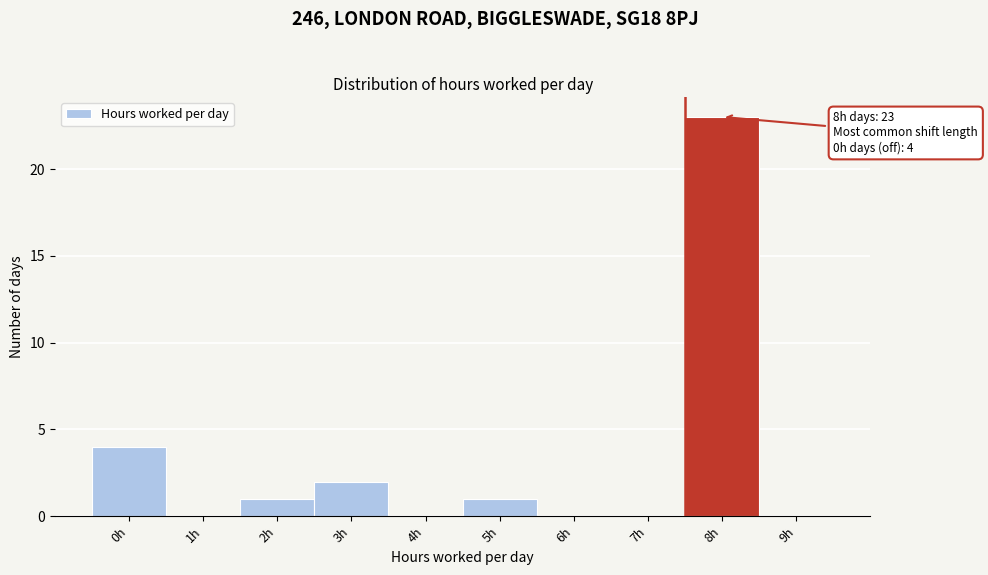

Reading left to right, what are all the values shown in this chart?

0h=4	1h=0	2h=1	3h=2	4h=0	5h=1	6h=0	7h=0	8h=23	9h=0